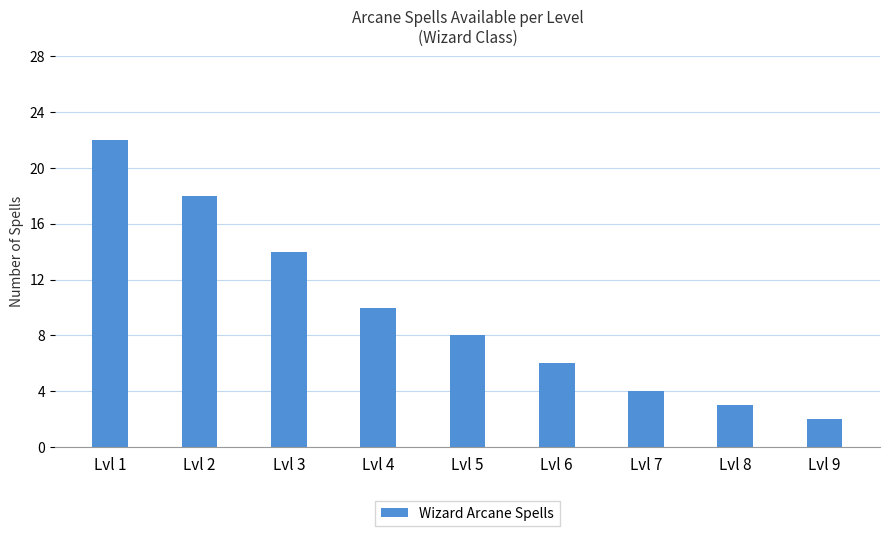

Rank the categories by value from lowest to highest.

Lvl 9, Lvl 8, Lvl 7, Lvl 6, Lvl 5, Lvl 4, Lvl 3, Lvl 2, Lvl 1